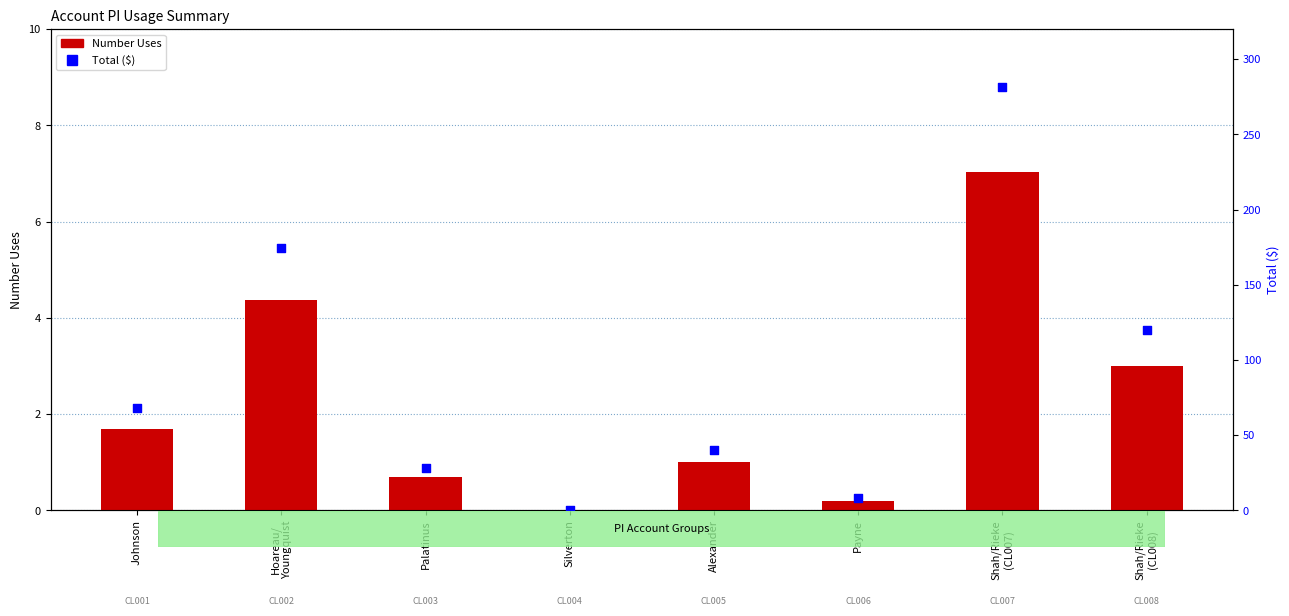

What are all the series names shown in the legend?

Number Uses, Total ($)